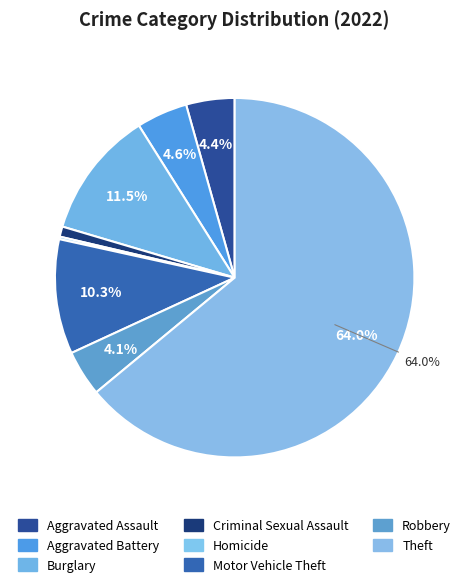

Does any single category account for the majority?

Yes